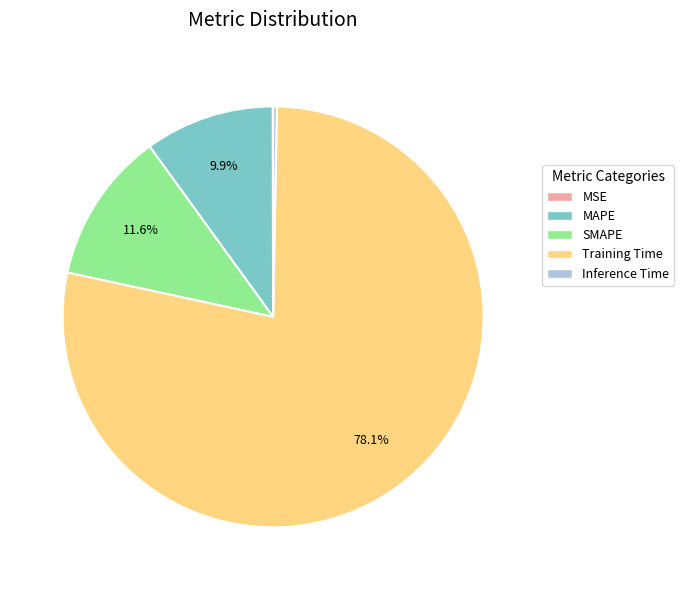

Which has a higher value, MAPE or SMAPE?

SMAPE